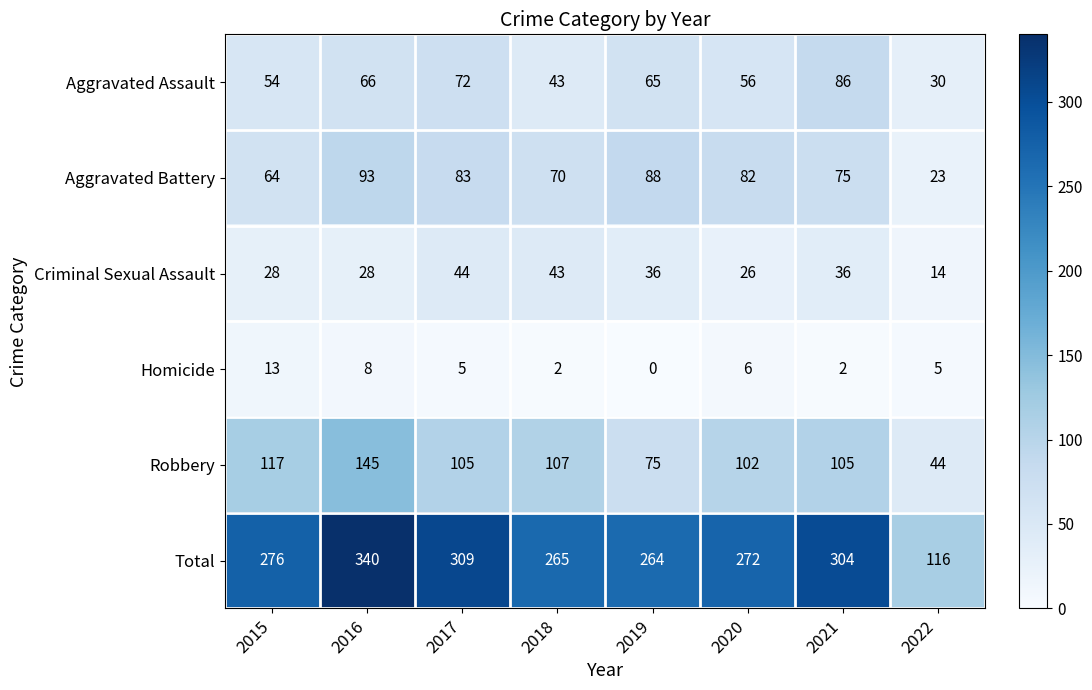

Which label corresponds to the smallest value in the chart?

2019